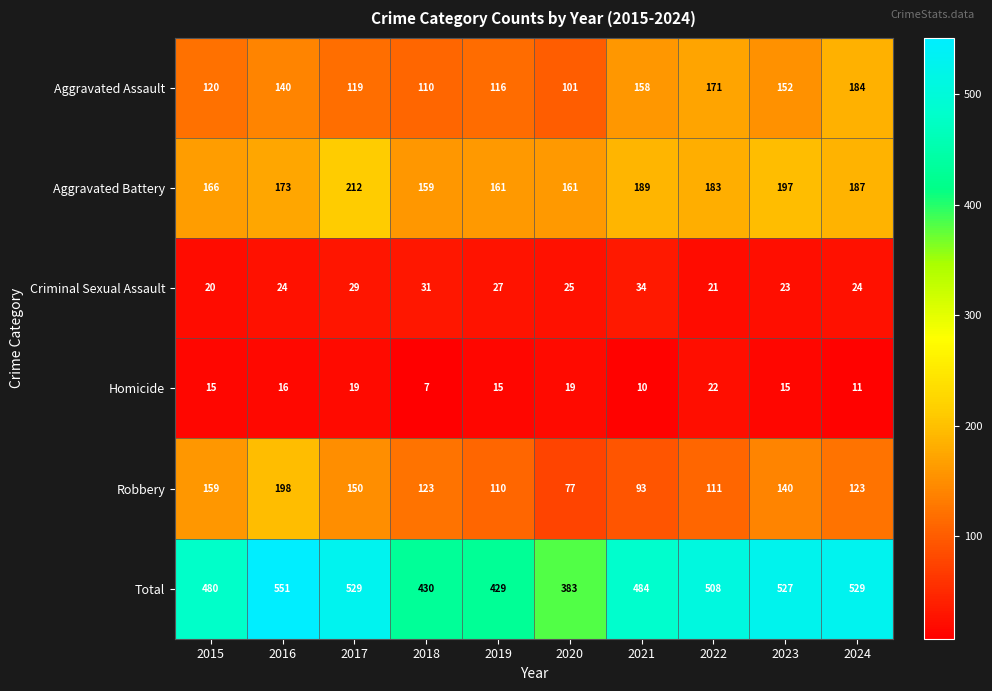

Which label corresponds to the smallest value in the chart?

2018